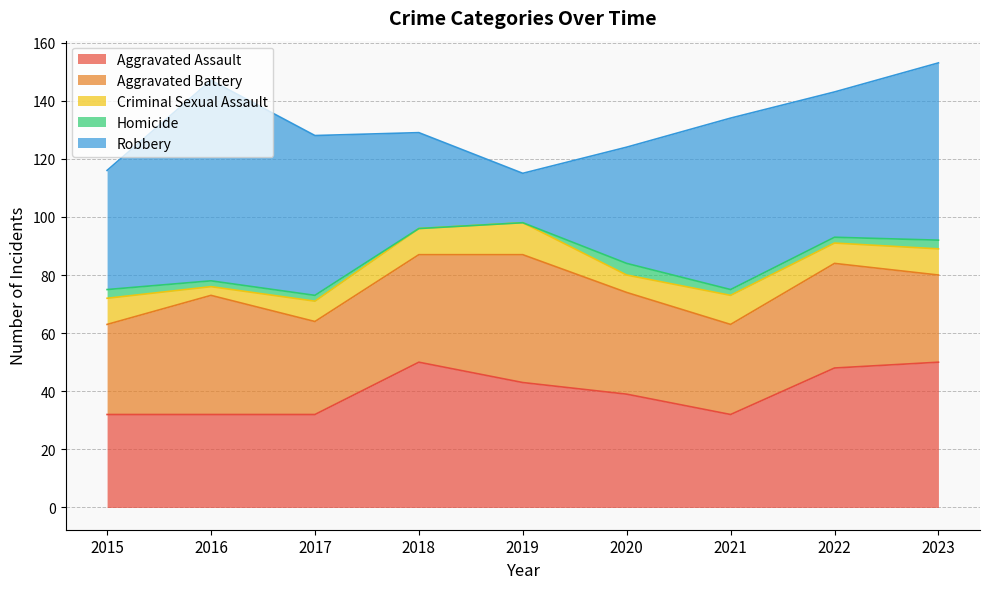

Reading left to right, list all the values displayed in this chart.

Aggravated Assault: 2015=32	2016=32	2017=32	2018=50	2019=43	2020=39	2021=32	2022=48	2023=50
Aggravated Battery: 2015=31	2016=41	2017=32	2018=37	2019=44	2020=35	2021=31	2022=36	2023=30
Criminal Sexual Assault: 2015=9	2016=3	2017=7	2018=9	2019=11	2020=6	2021=10	2022=7	2023=9
Homicide: 2015=3	2016=2	2017=2	2018=0	2019=0	2020=4	2021=2	2022=2	2023=3
Robbery: 2015=41	2016=69	2017=55	2018=33	2019=17	2020=40	2021=59	2022=50	2023=61